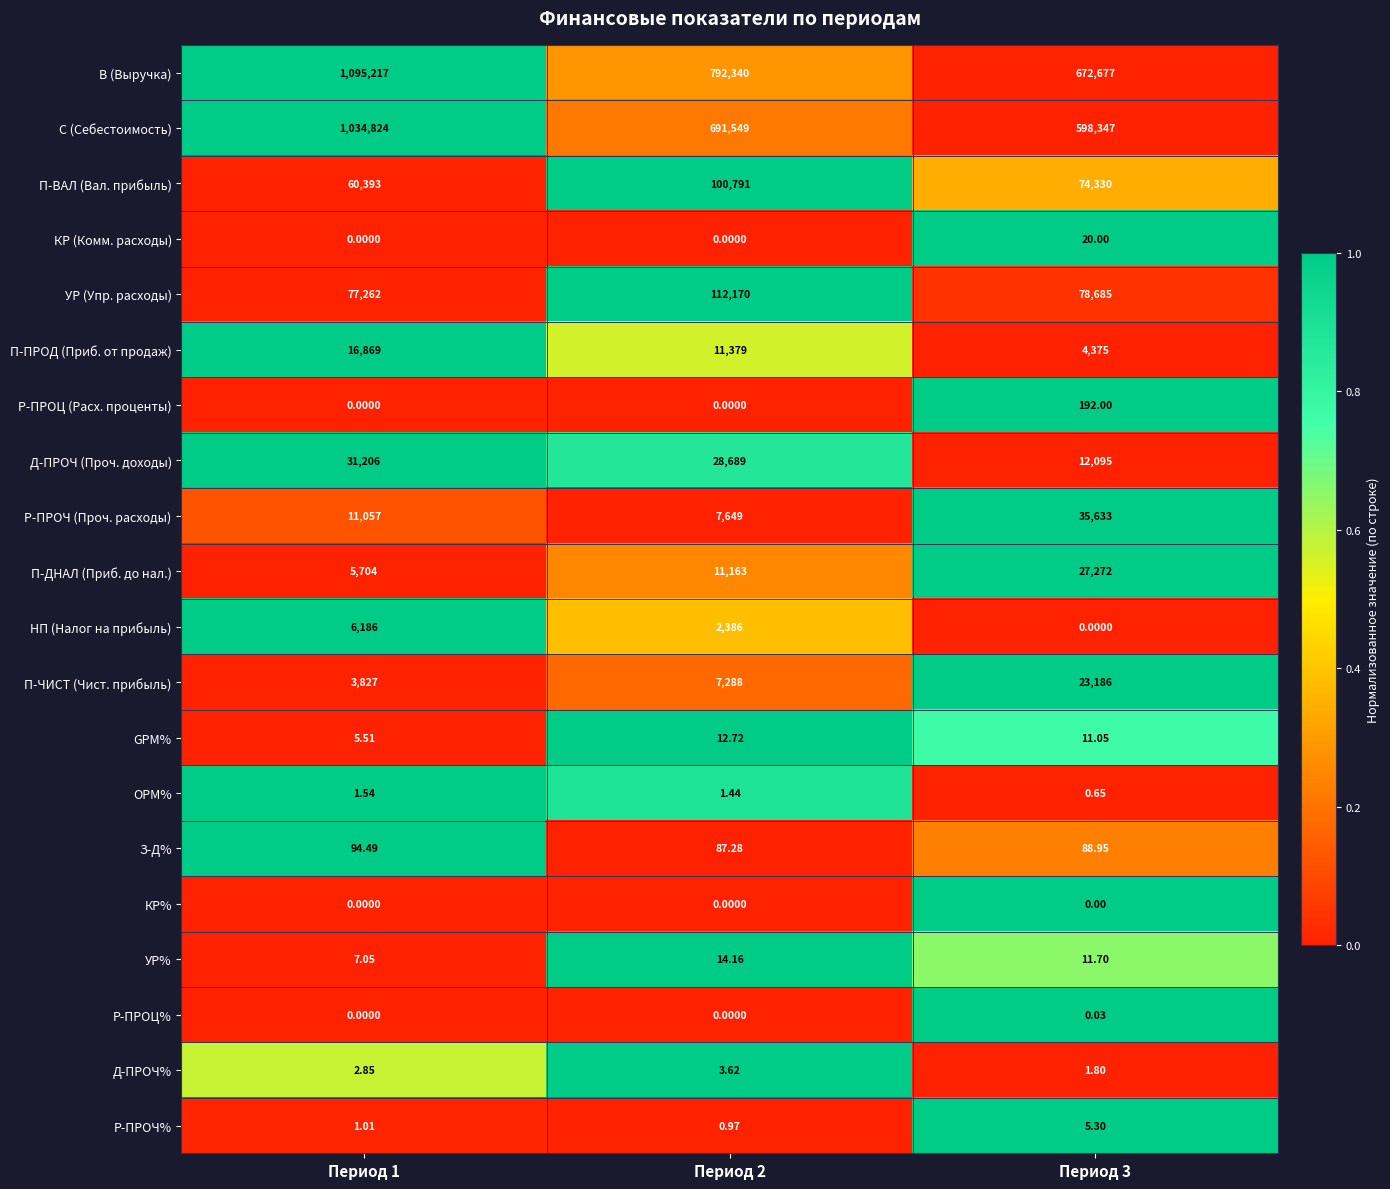

Between Период 1 and Период 3, which series saw the biggest shift?

С (Себестоимость)